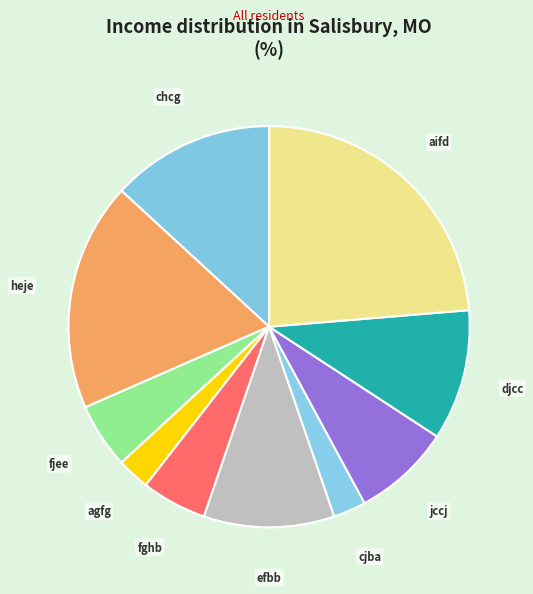

Do chcg and fjee together represent more than half of the pie?

No